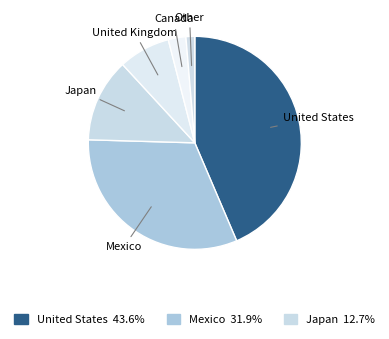

Count the number of slices in the pie.

6